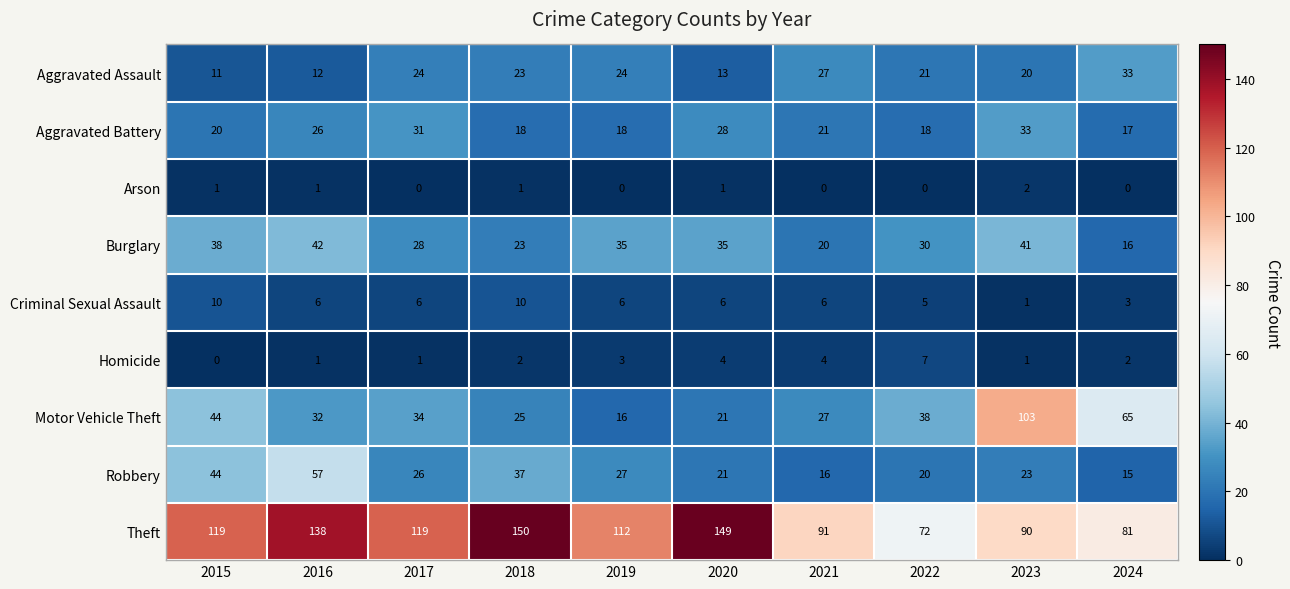

Which label corresponds to the largest value in the chart?

2018